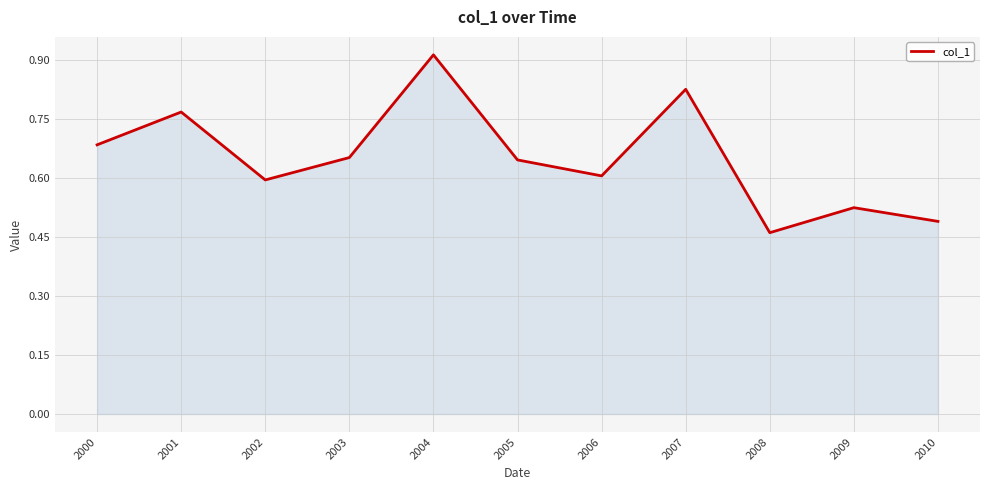

Which has a higher value, 2006 or 2000?

2000